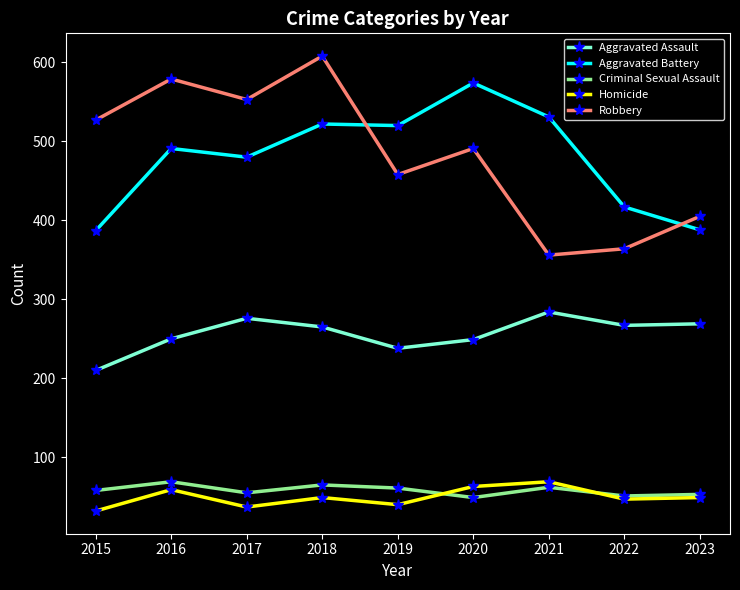

What is the sum of all Criminal Sexual Assault values?

523